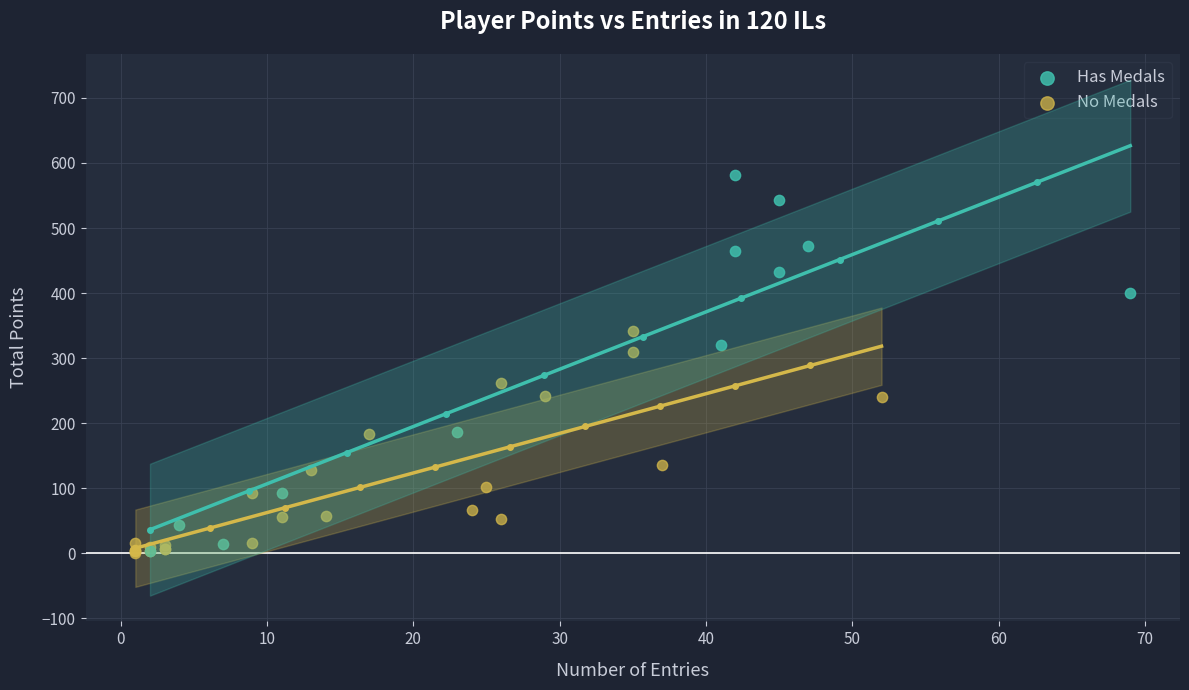

What are all the series names shown in the legend?

Has Medals, No Medals